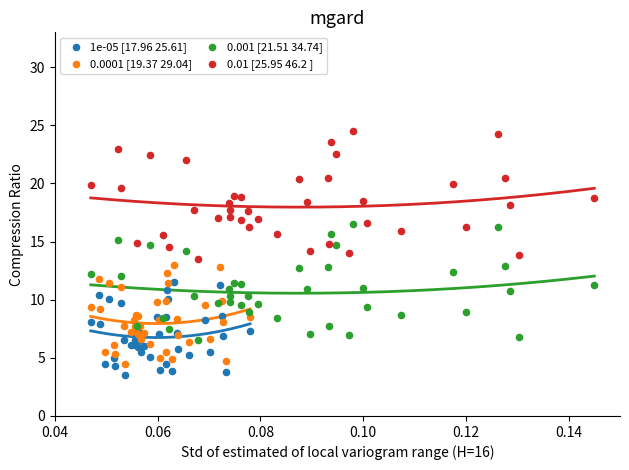

Which series has the widest spread of Y values?

0.01 [25.95 46.2 ]